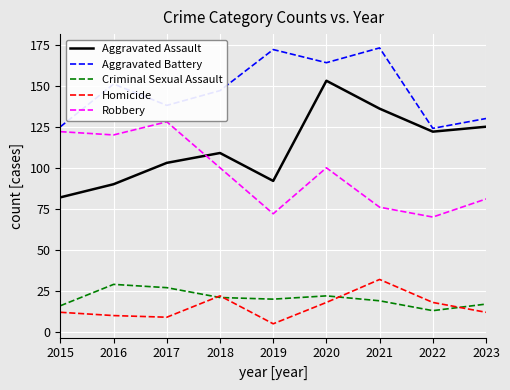

How many values in the Criminal Sexual Assault series are below 20?

4